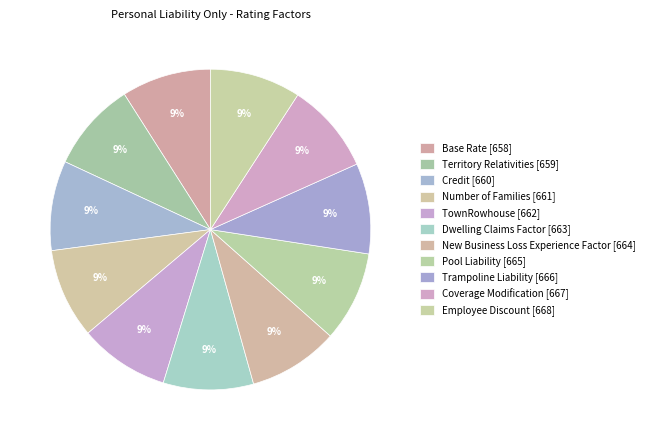

To the nearest percent, what percentage of the pie is Number of Families?

9%